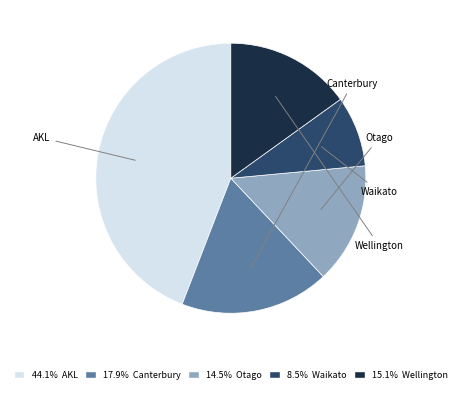

Count the number of slices in the pie.

5